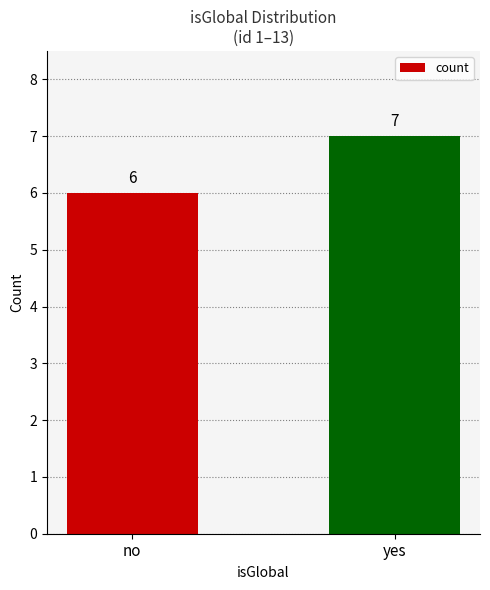

List the labels in order of value, largest first.

yes, no